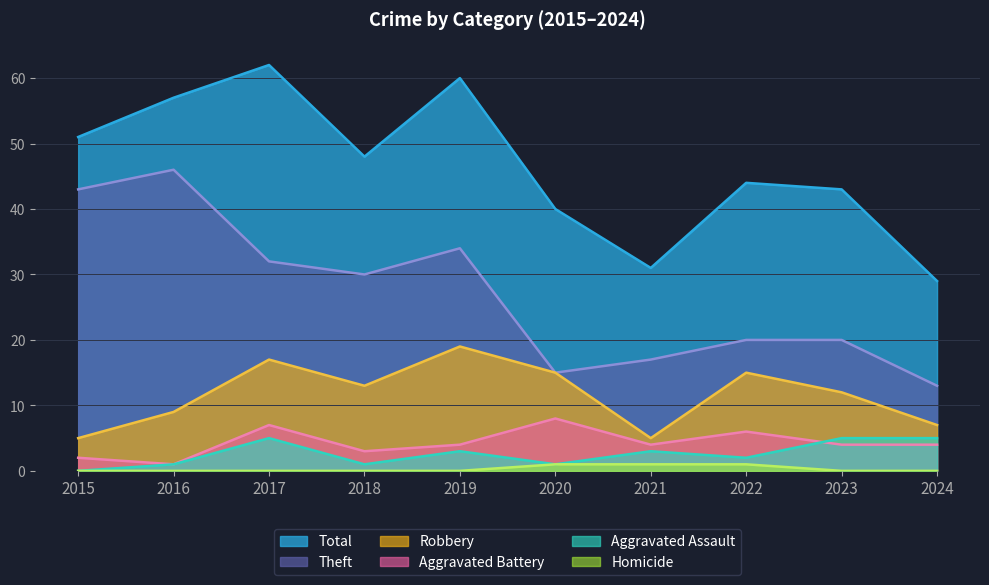

What is the sum of all Theft values?

270